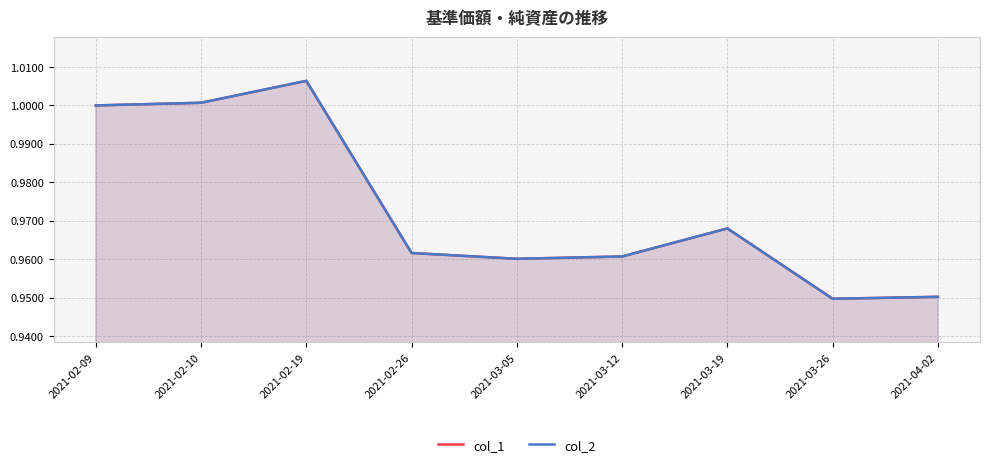

Rank the categories by col_1 value from highest to lowest.

2021-02-19, 2021-02-10, 2021-02-09, 2021-03-19, 2021-02-26, 2021-03-12, 2021-03-05, 2021-04-02, 2021-03-26